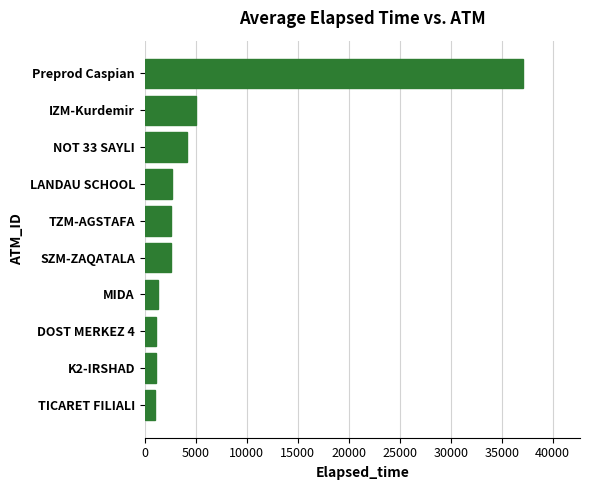

What is the ratio of the value at TZM-AGSTAFA to the value at IZM-Kurdemir?

0.5